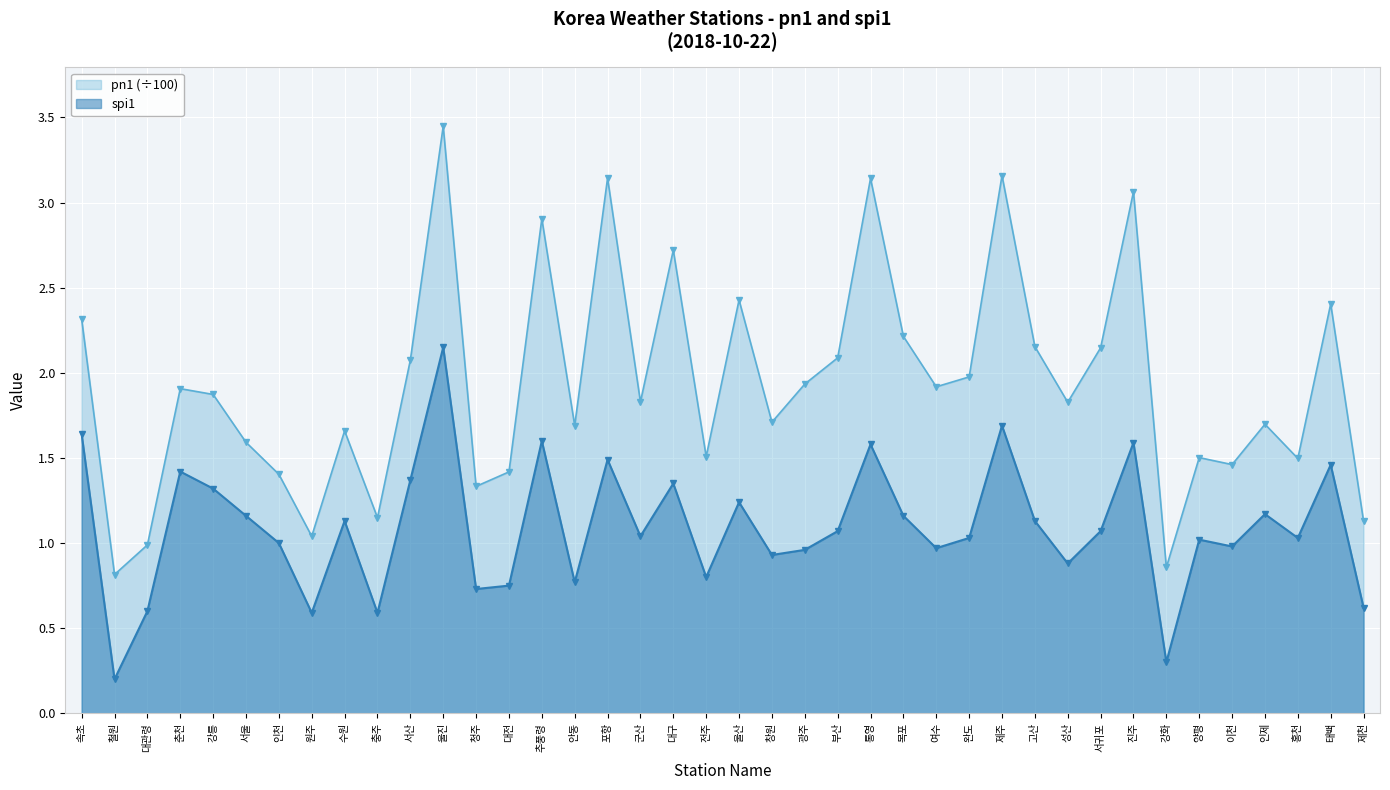

Which series has the largest total across all categories?

pn1 (÷100)